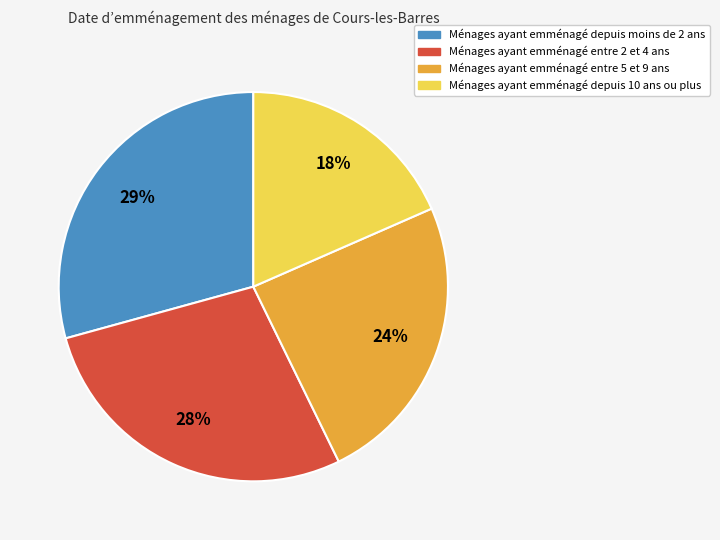

Is there any slice that represents more than half of the pie?

No